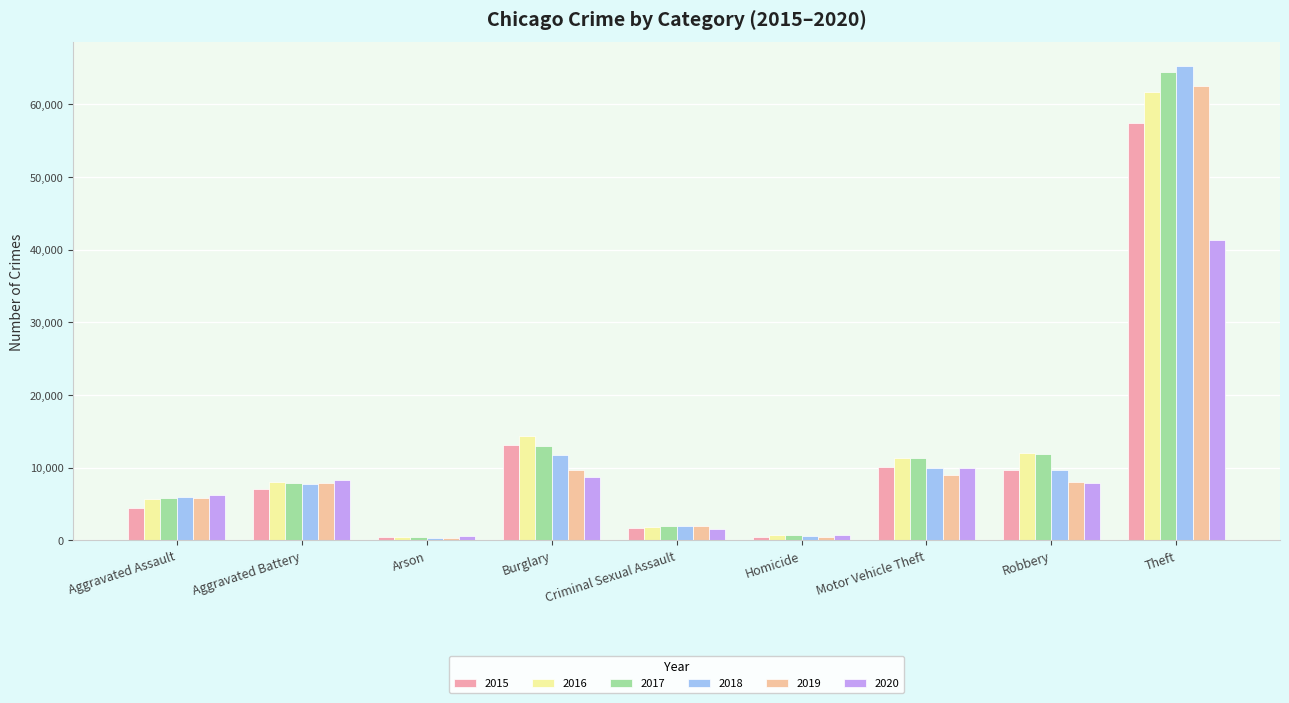

Count the number of categories in the chart.

9